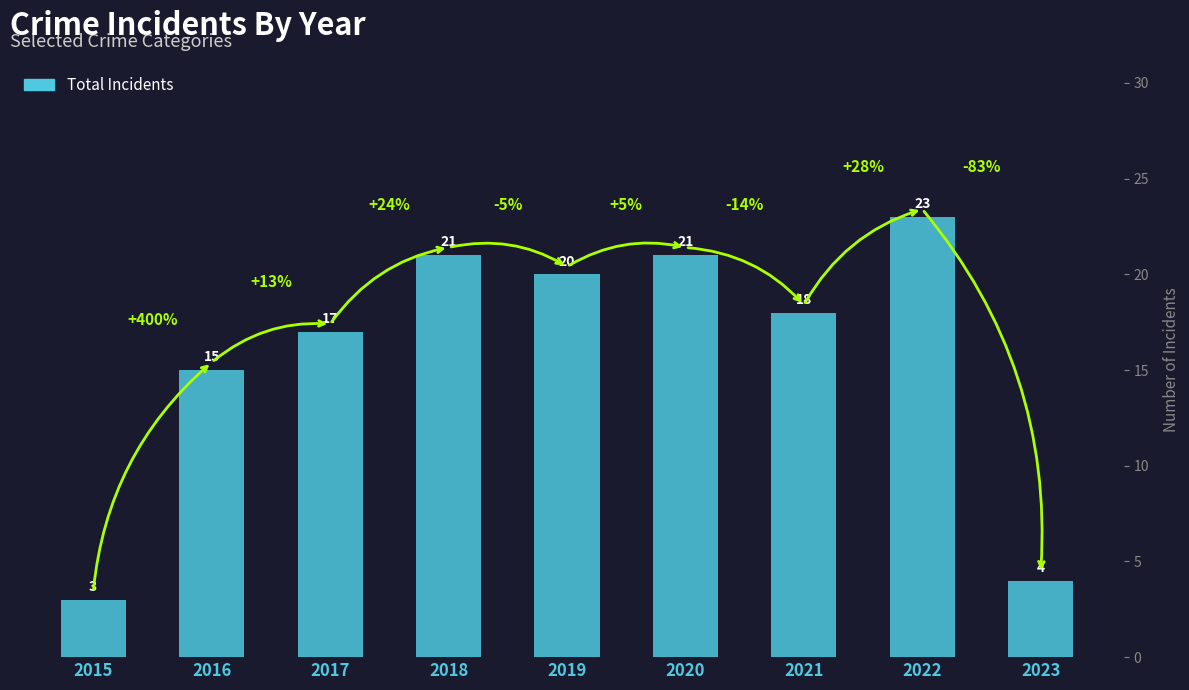

What is the change in value from 2015 to 2021?

+15